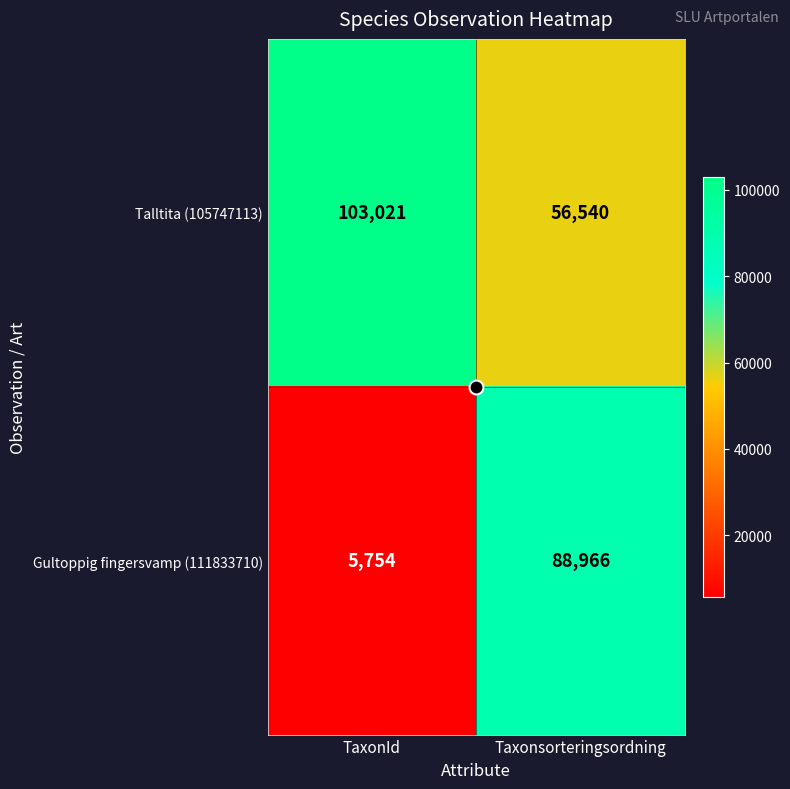

Which series has the largest total across all categories?

Talltita (105747113)